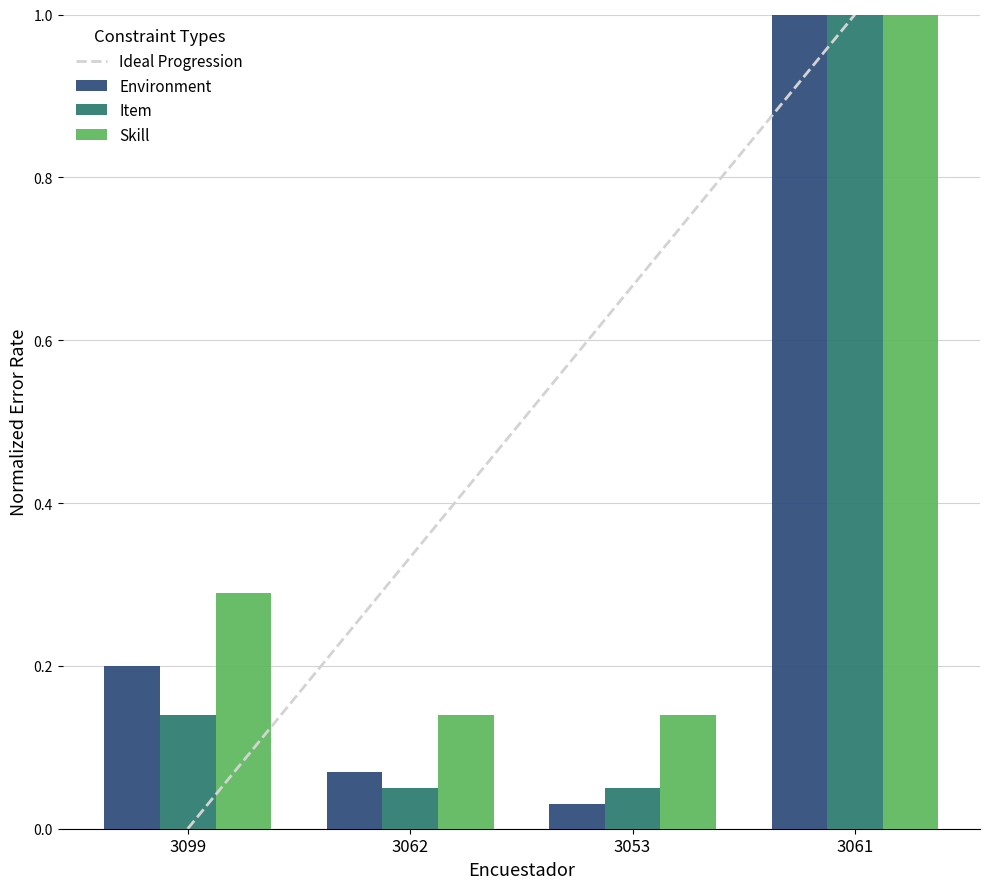

What is the total value across all series at 3062?

0.6